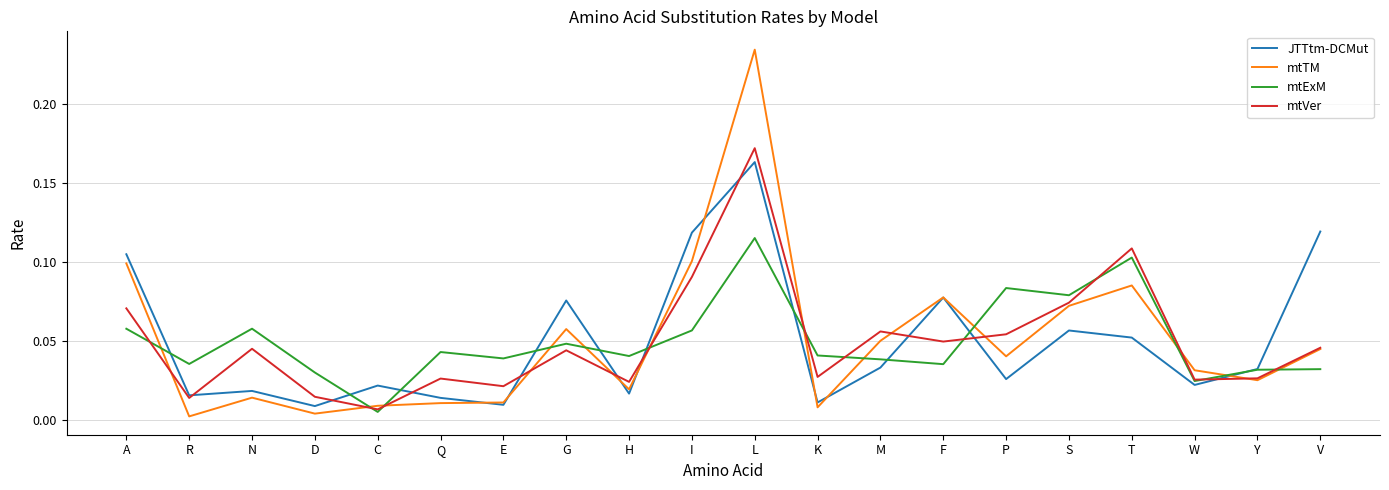

At which category does mtExM reach its first local peak?

N